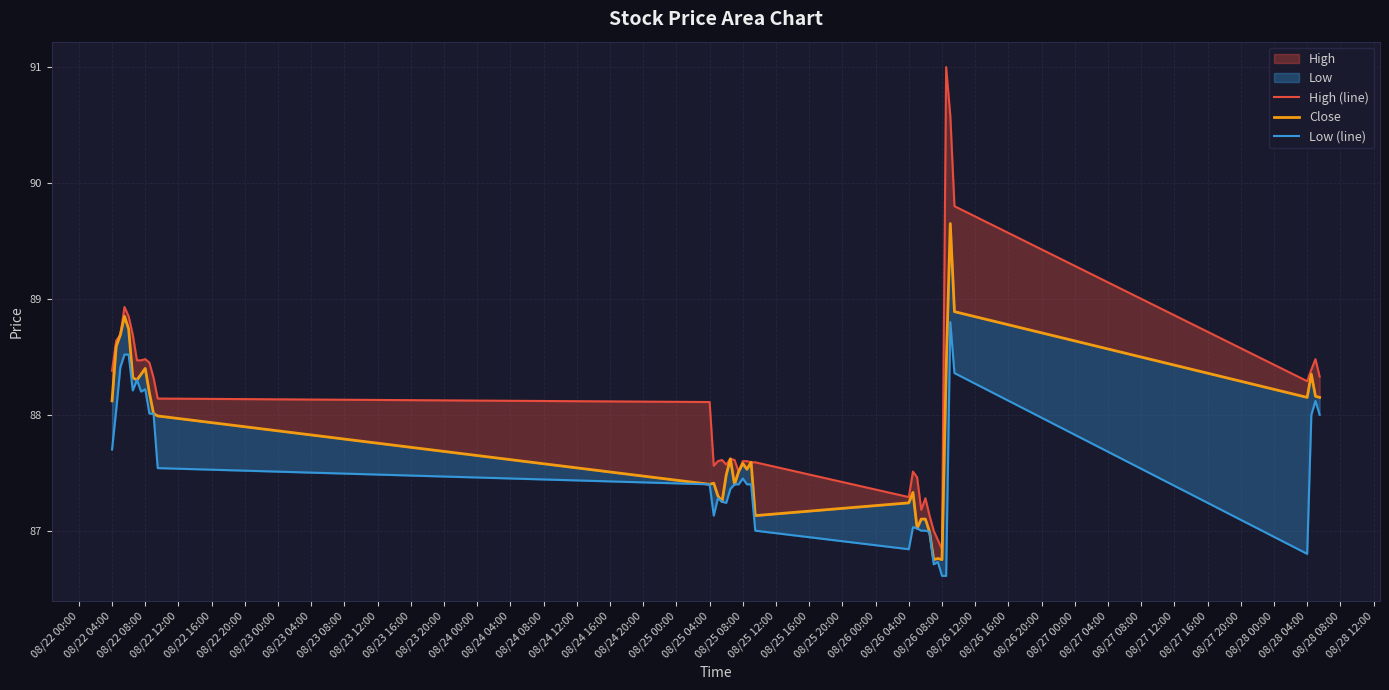

True or false: High (line) and Low (line) intersect in this chart.

False